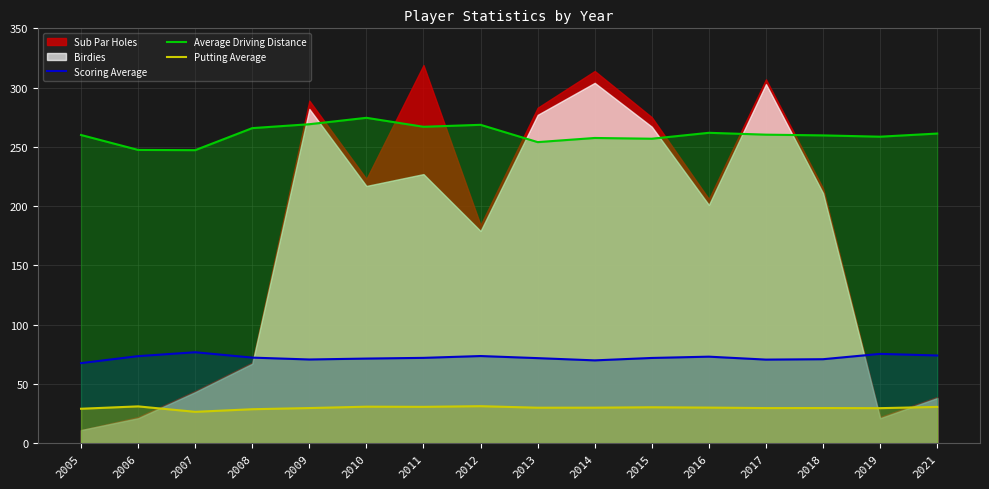

What is the minimum value for Scoring Average?

67.5